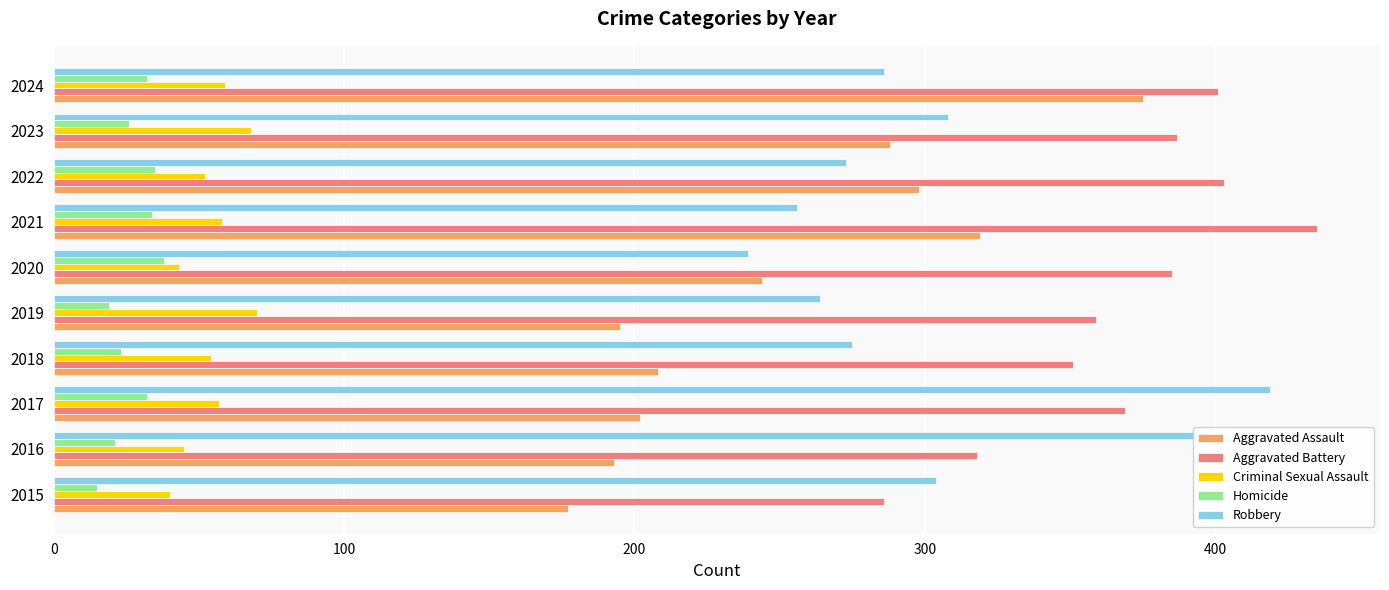

What is the sum of the Homicide values at 2017 and 2019?

51